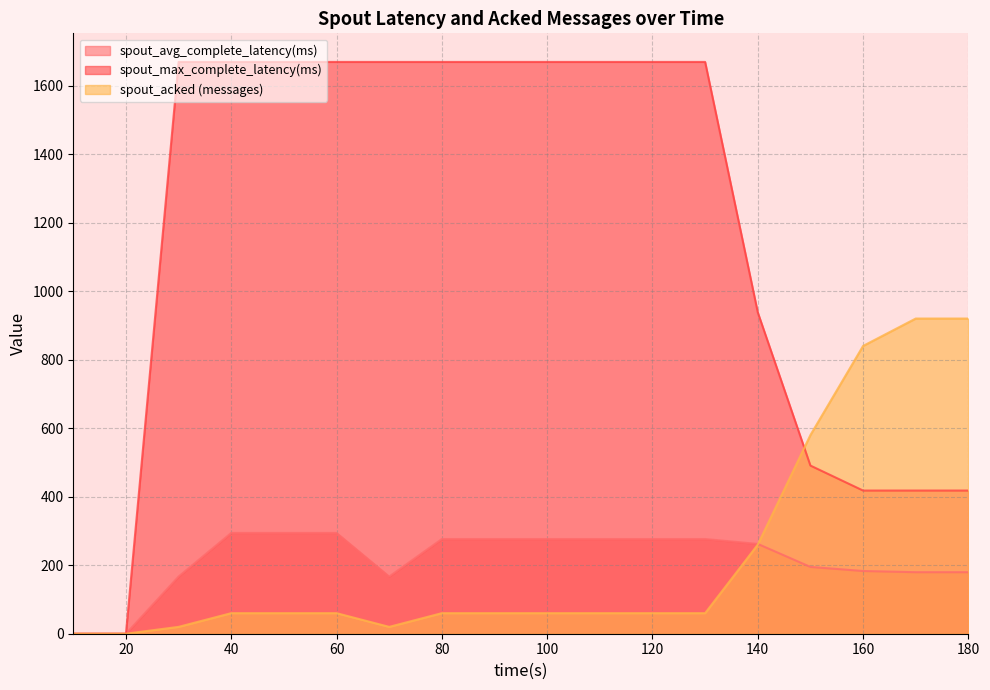

What is the sum of the spout_acked (messages) values at 160 and 40?

900.0